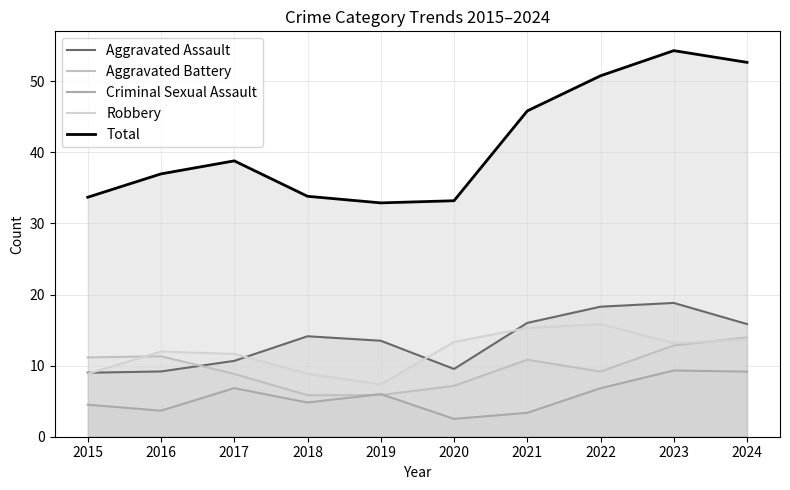

What are all the series names shown in the legend?

Aggravated Assault, Aggravated Battery, Criminal Sexual Assault, Robbery, Total